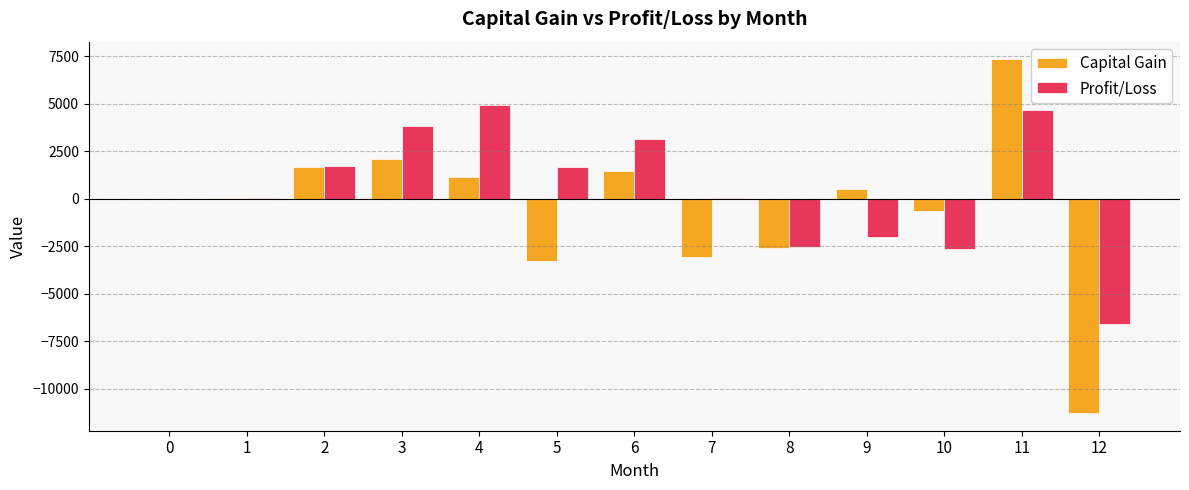

Does the chart contain stacked bars?

No